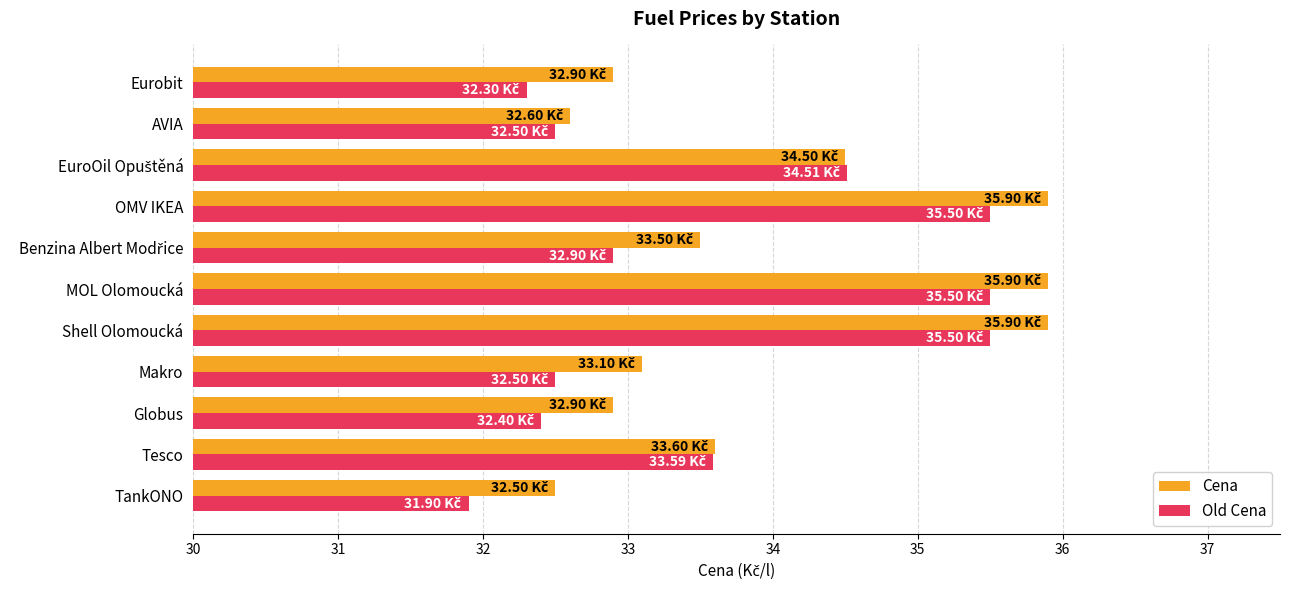

Between MOL Olomoucká and Eurobit, which series saw the biggest shift?

Old Cena